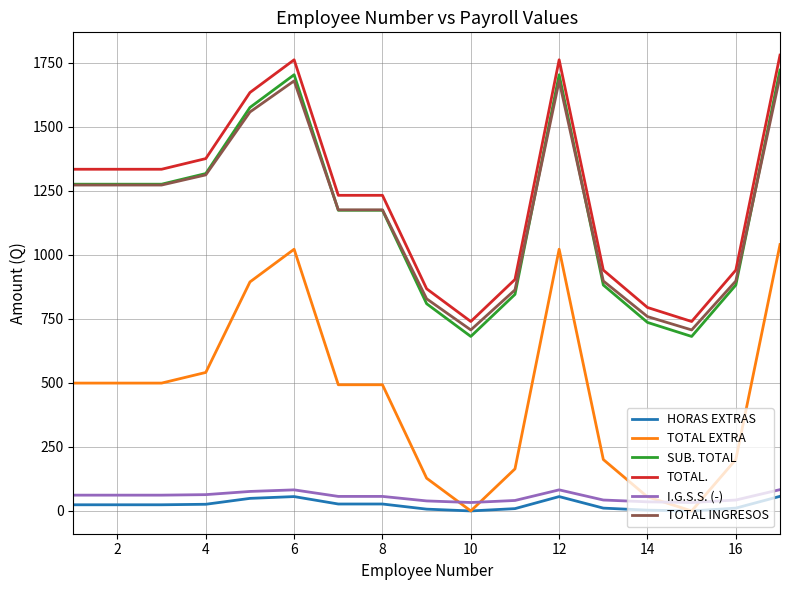

What is the greatest value displayed?

1779.0